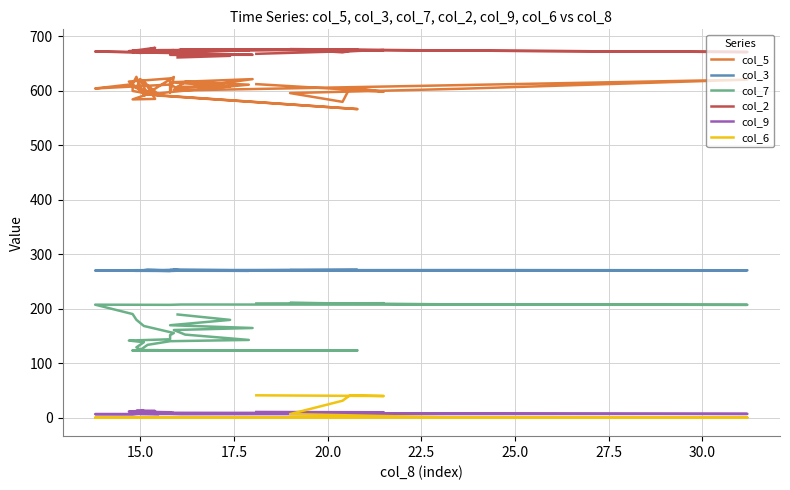

At how many categories does at least one series exceed 244?

40